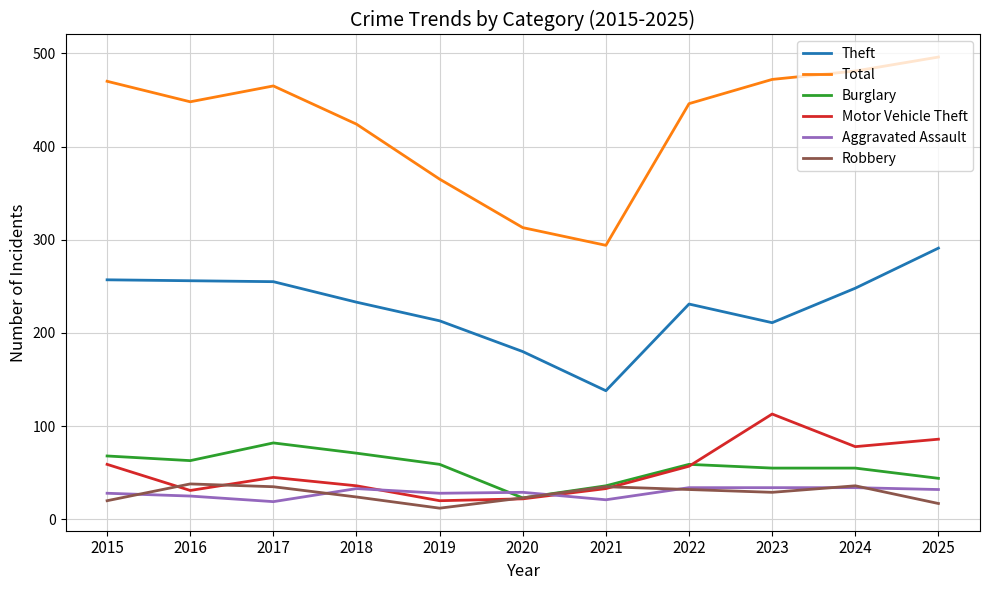

At 2017, list the series in order from largest to smallest.

Total, Theft, Burglary, Motor Vehicle Theft, Robbery, Aggravated Assault